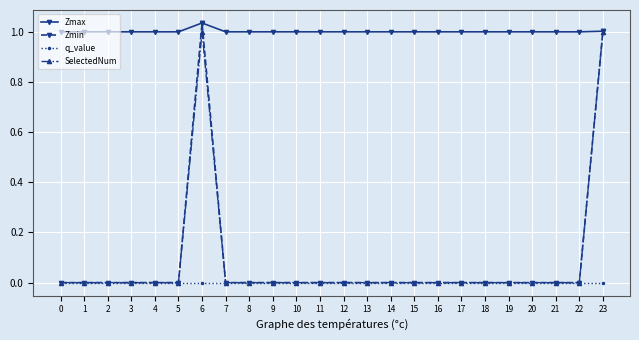

How many distinct data groups are displayed?

4